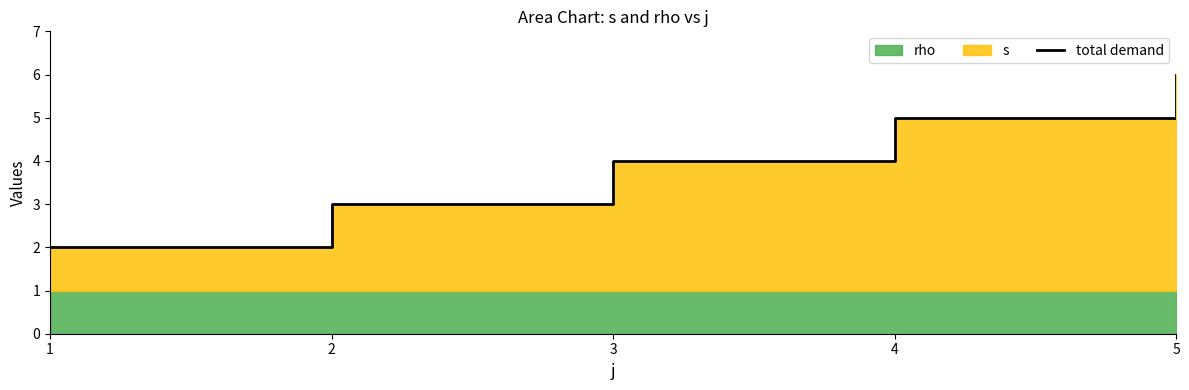

Count the values in the range 3 to 5.

3